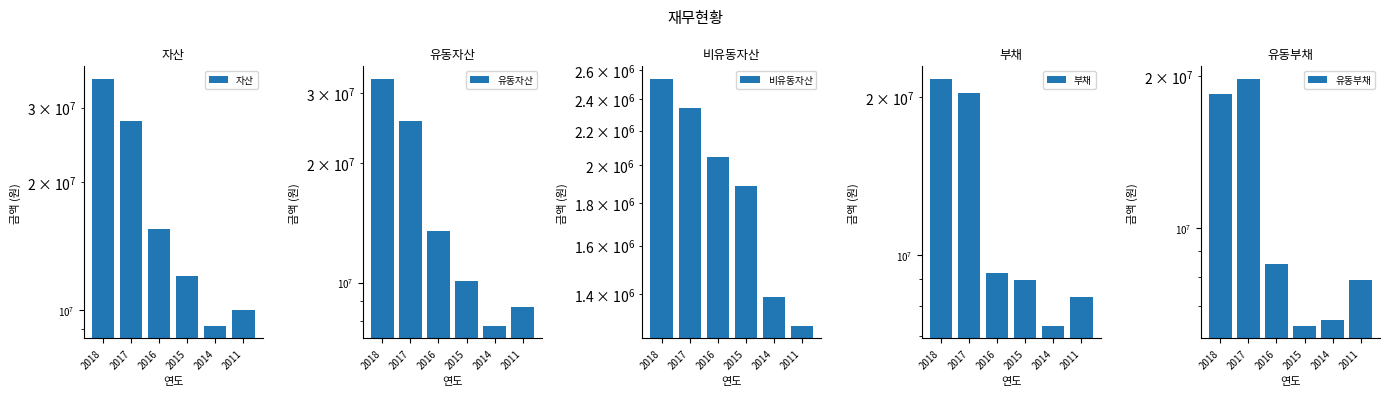

Reading right to left, what are all the values shown in this chart?

자산: 9985053	9174489	12002364	15540665	27852420	35102008
유동자산: 8703926	7785843	10114021	13496816	25510998	32561913
비유동자산: 1281127	1388646	1888343	2043849	2341423	2540095
부채: 8327412	7333867	8986365	9240465	20385925	21706637
유동부채: 7884452	6556325	6396609	8459928	19734634	18439801